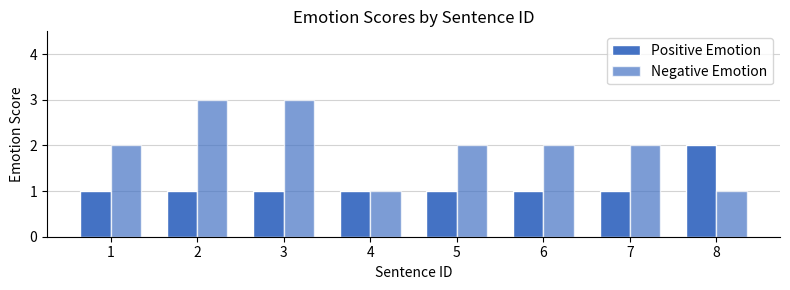

Rank the series by their average value, from highest to lowest.

Negative Emotion, Positive Emotion